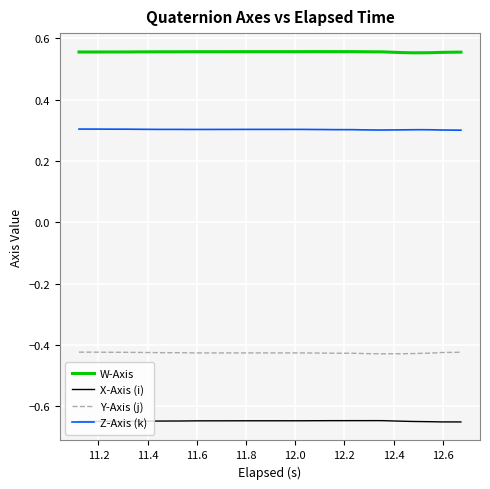

Rank the series by their average value, from lowest to highest.

X-Axis (i), Y-Axis (j), Z-Axis (k), W-Axis